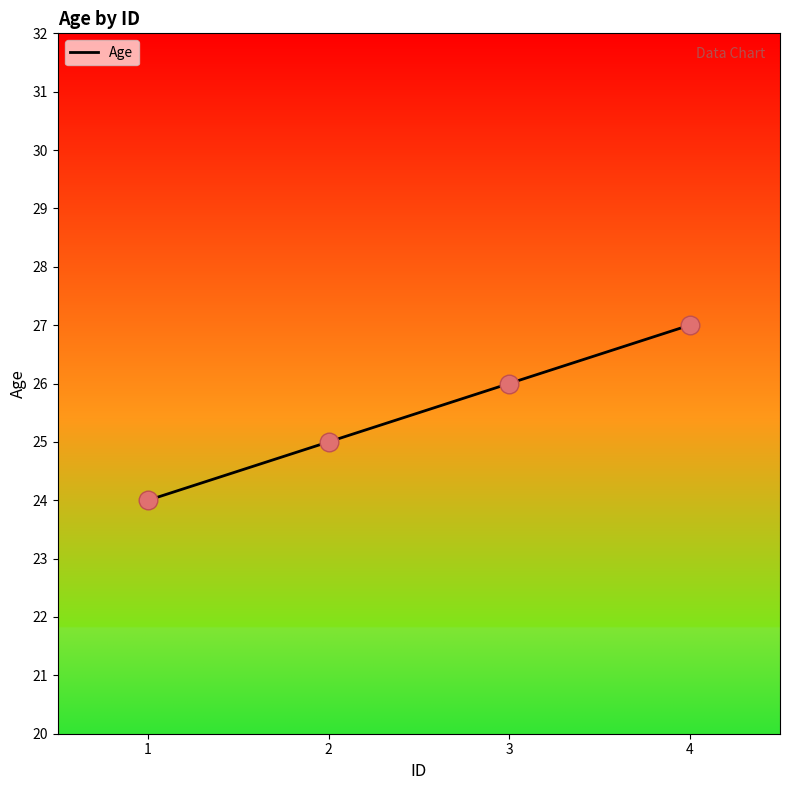

Between 3 and 1, which is larger?

3